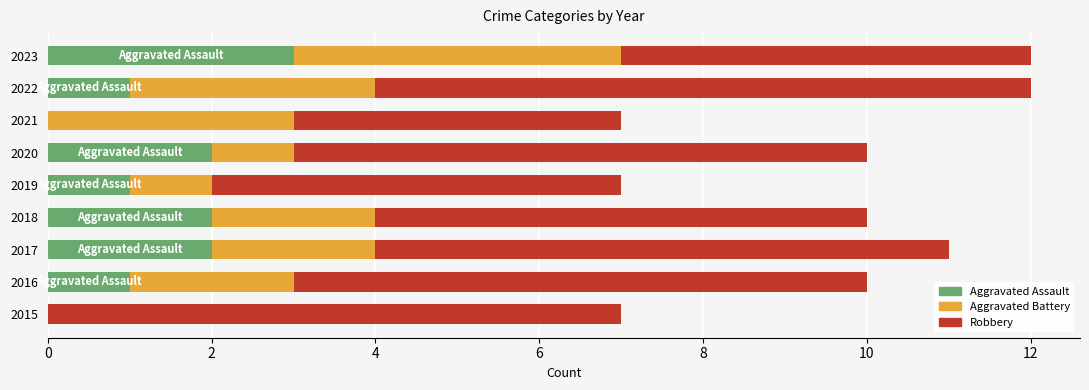

True or false: Aggravated Assault has a value of 3 at 2023.

True